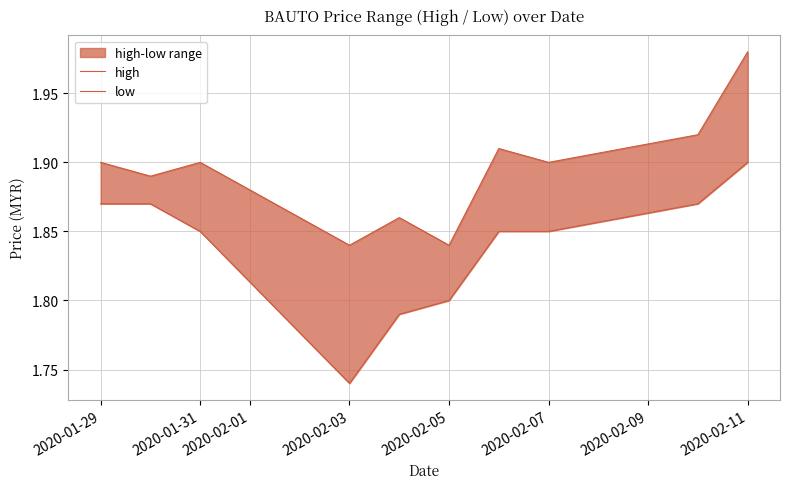

Which category has the lowest value across all series?

2020-02-03